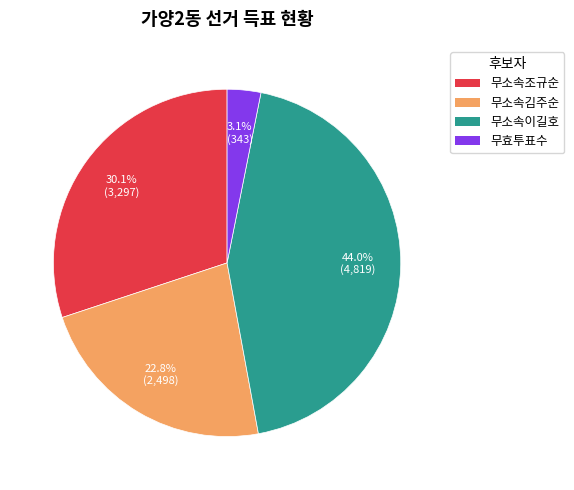

Is there a majority slice in this chart?

No